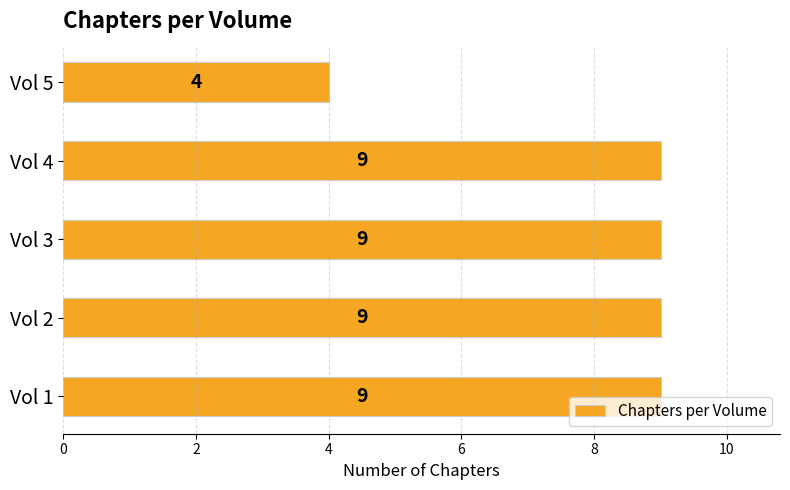

The chart shows a value of 9 at Vol 4. True or false?

True